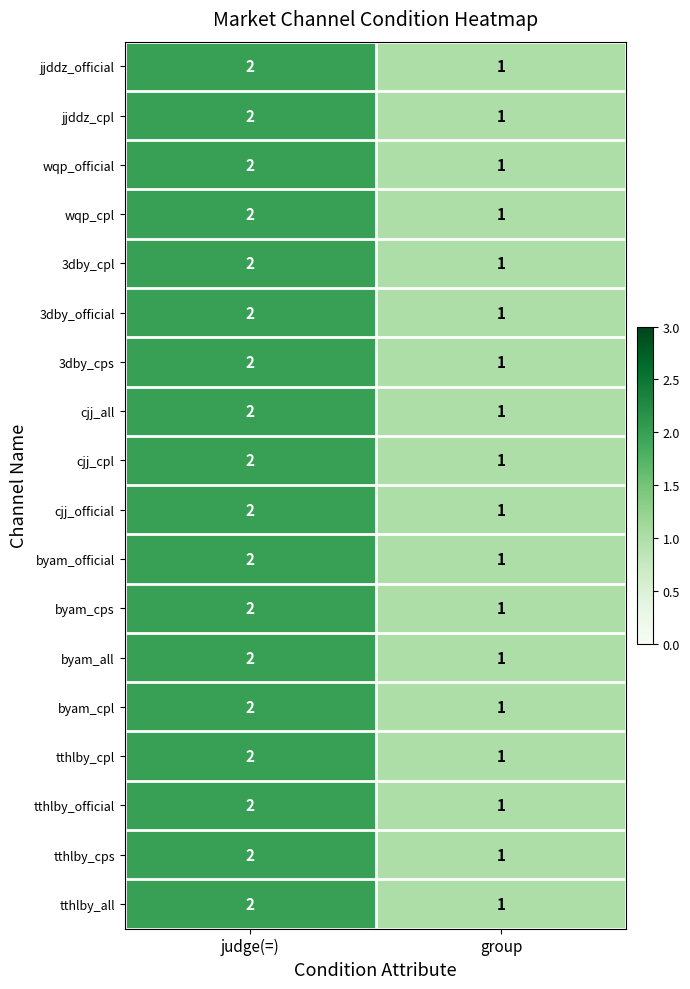

True or false: 3dby_cps has a value of 0 at group.

False